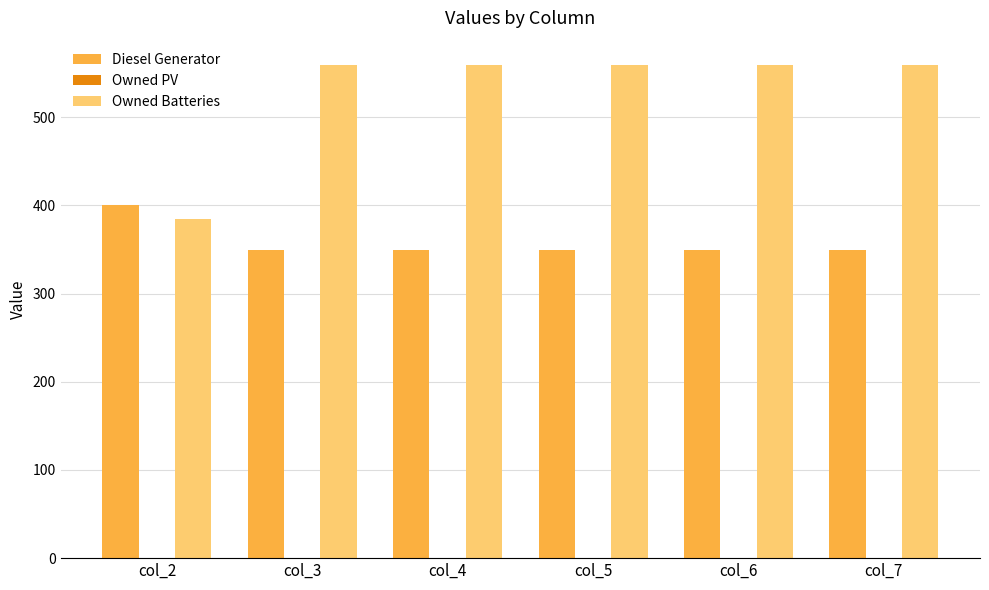

Is the value of Owned Batteries at col_2 greater than the value of Diesel Generator at col_4?

Yes